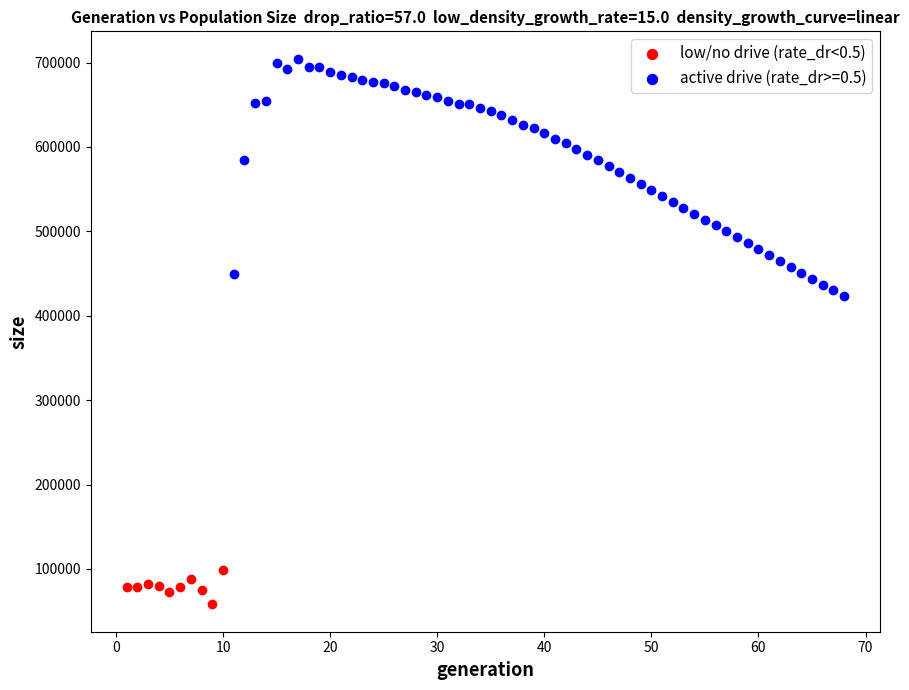

Which series contains the highest Y value?

active drive (rate_dr>=0.5)